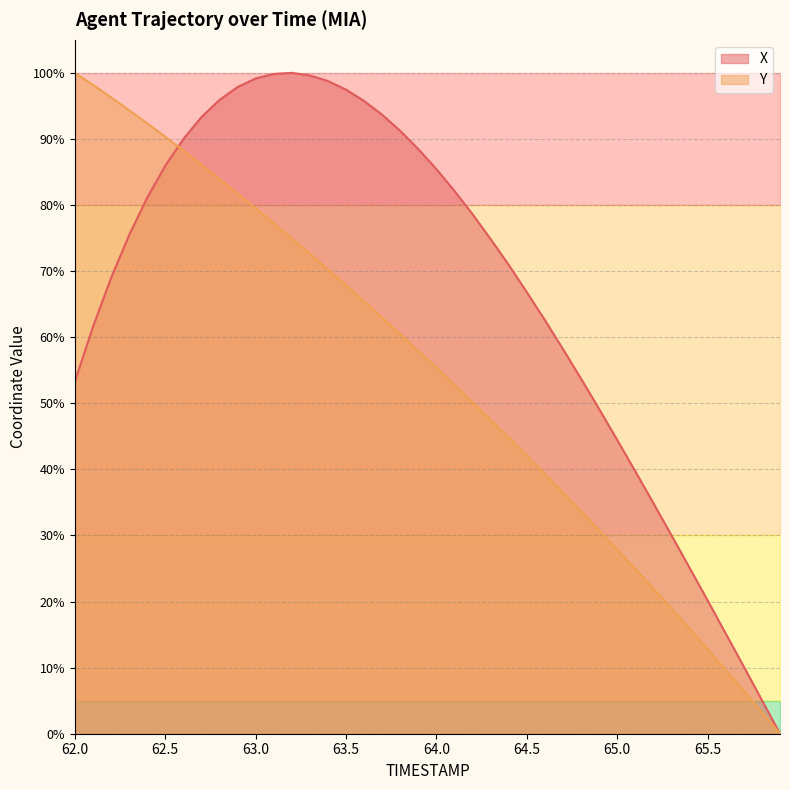

How many lines are shown in the chart?

2